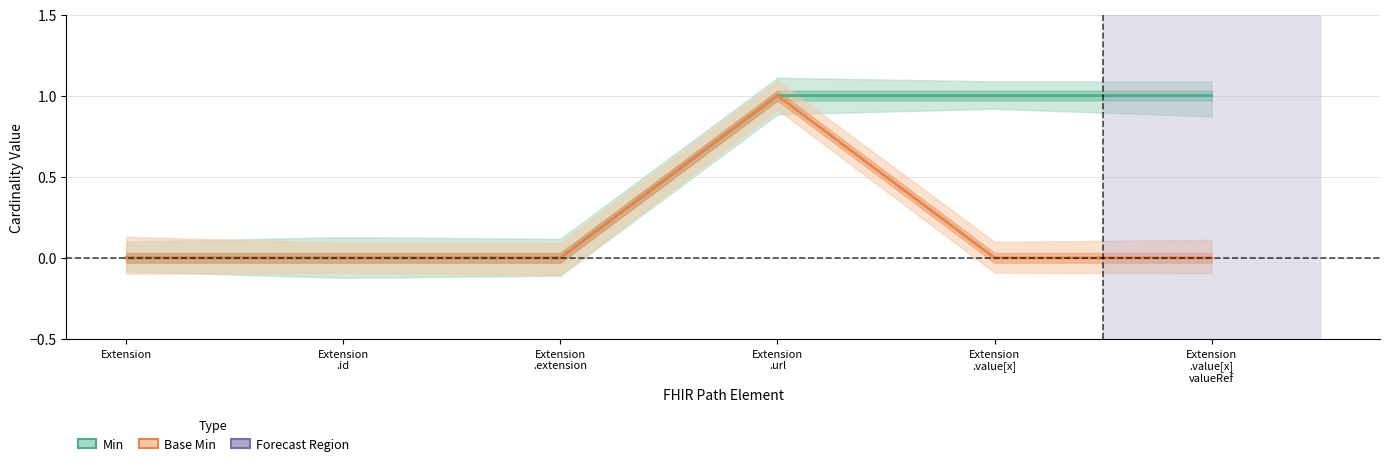

What position from the left is Extension
.extension?

3